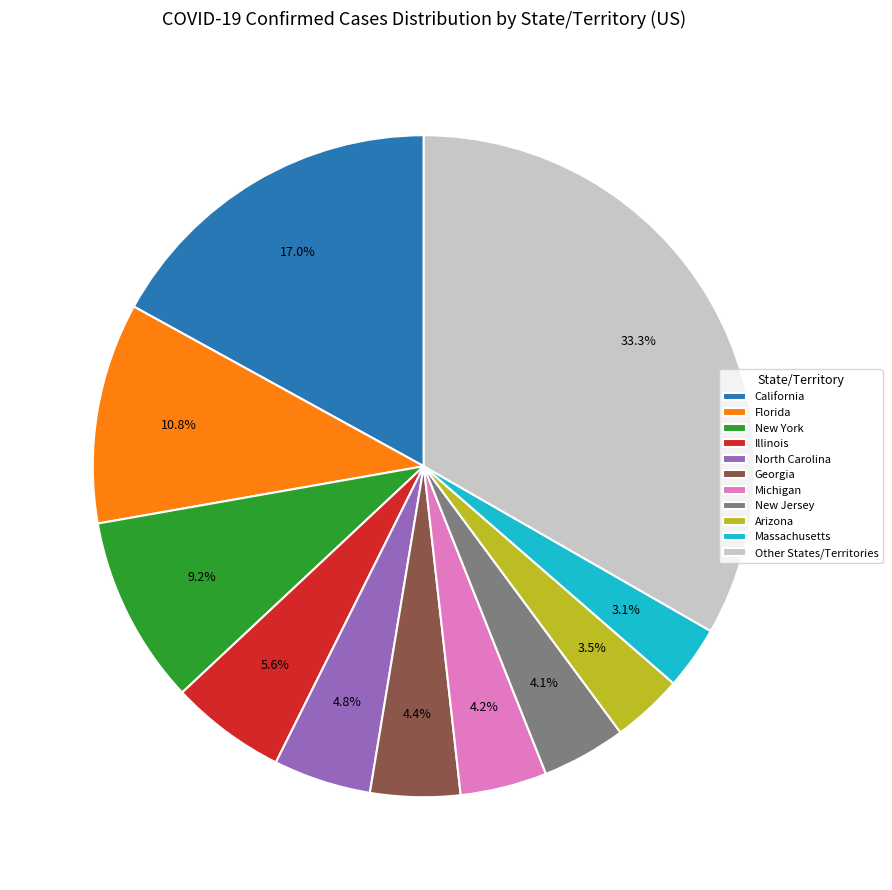

What percentage do Massachusetts and Florida together represent?

13.9%